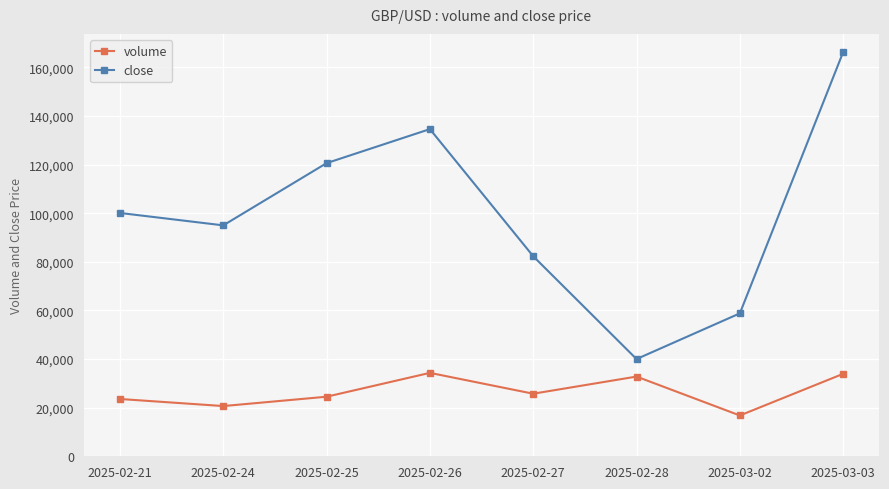

True or false: volume and close intersect in this chart.

False